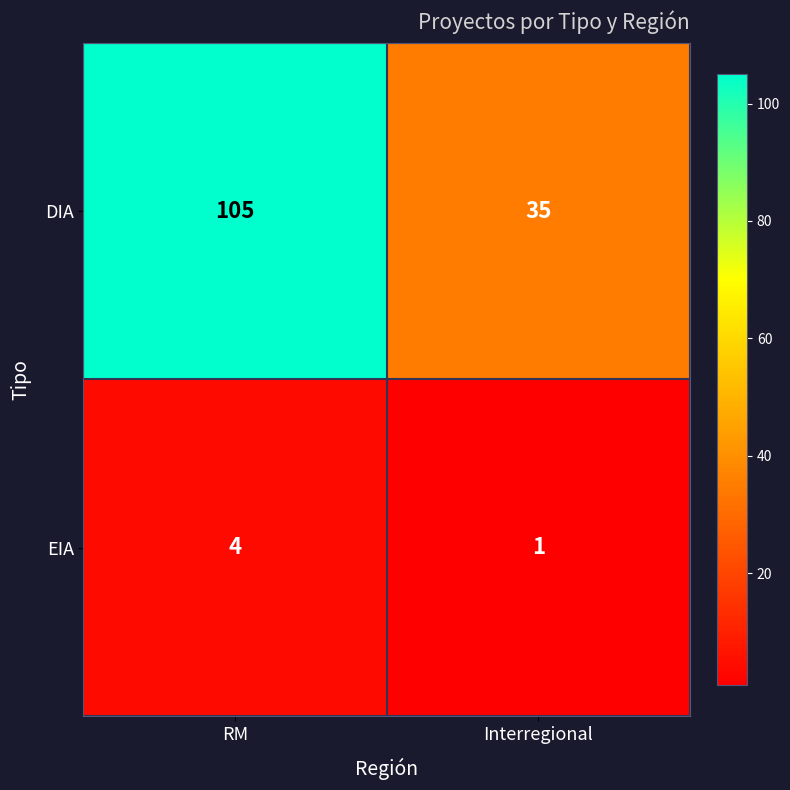

Which series has the largest range (max minus min)?

DIA